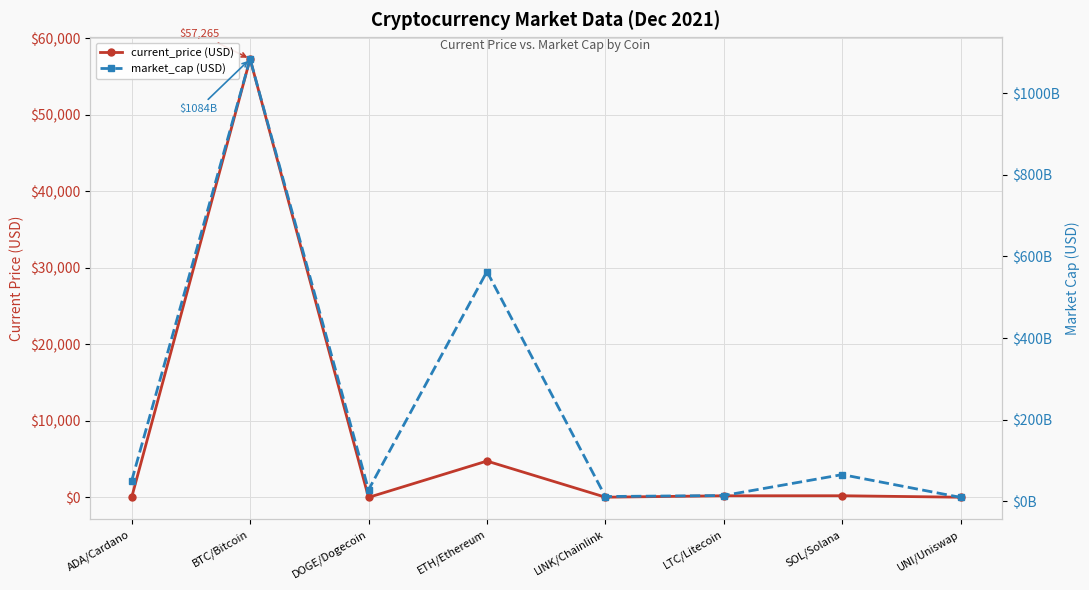

What is the difference between the second highest and minimum values in the market_cap (USD) series?

553118935189.0